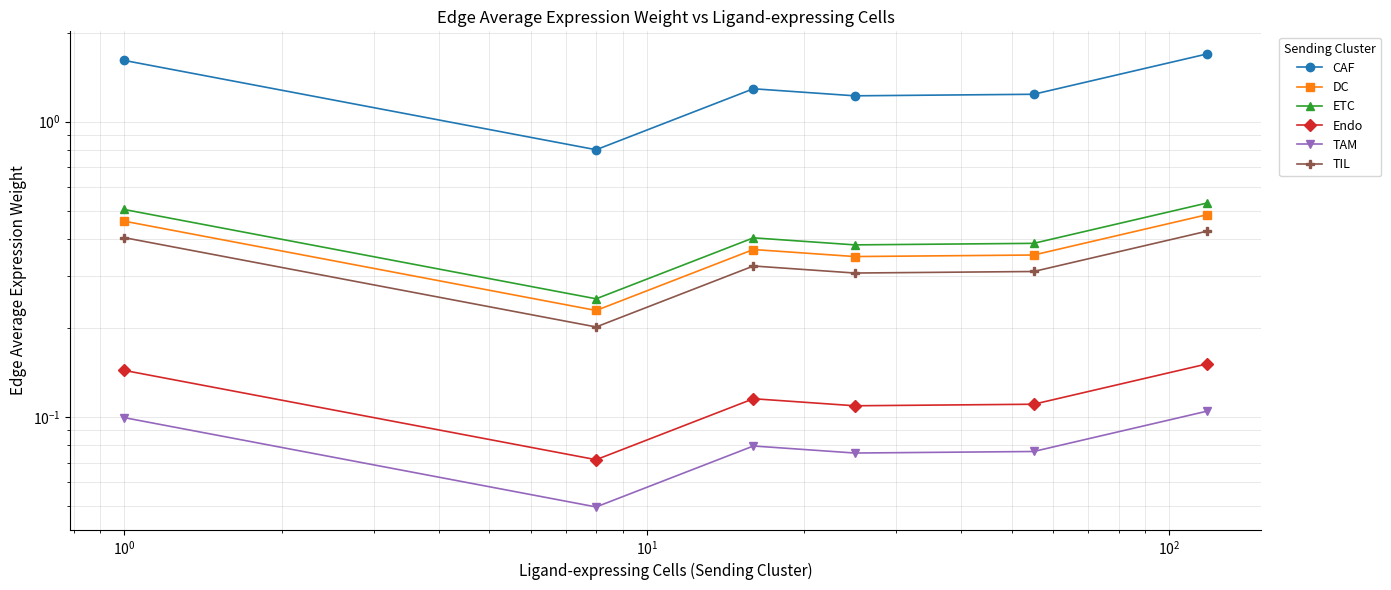

What is the sum of all ETC values?

2.5